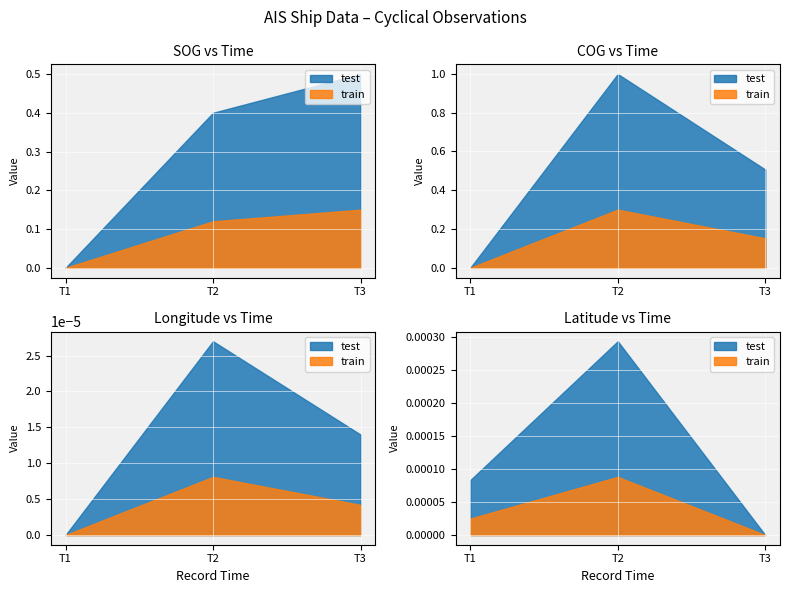

The SOG series shows 0.3 at 2024-04-17 16:07:33. True or false?

False